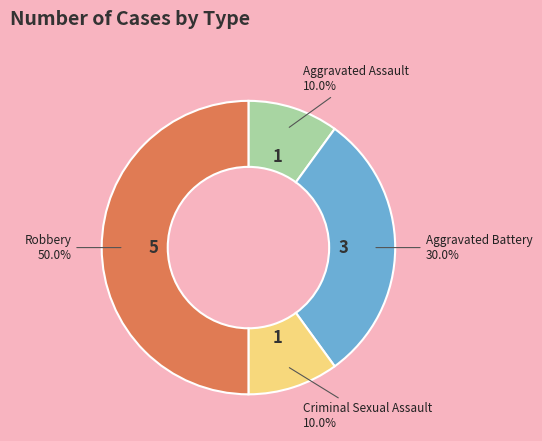

How many segments does this pie chart have?

4